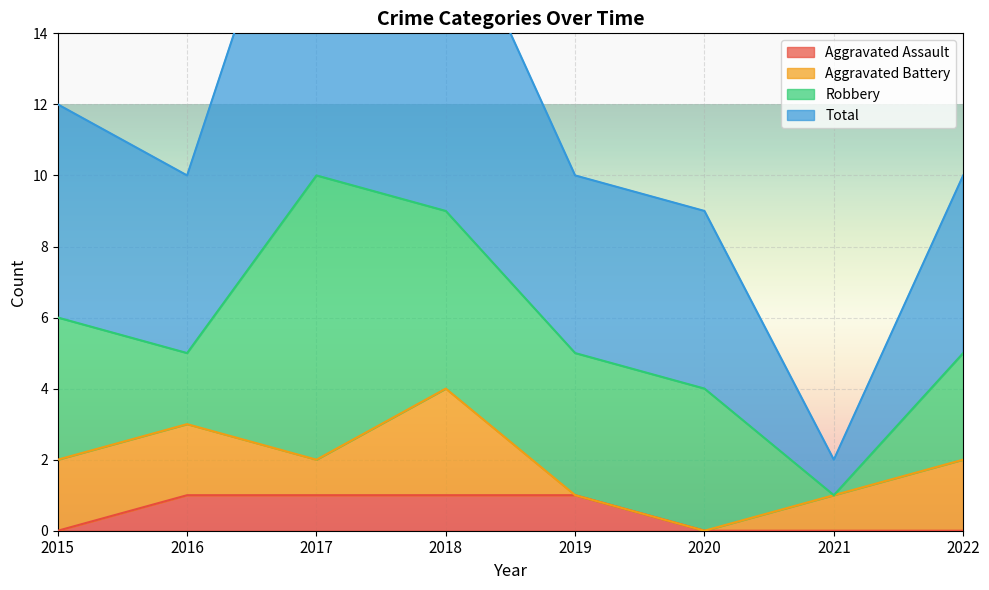

At which category is the sum across all series the highest?

2017